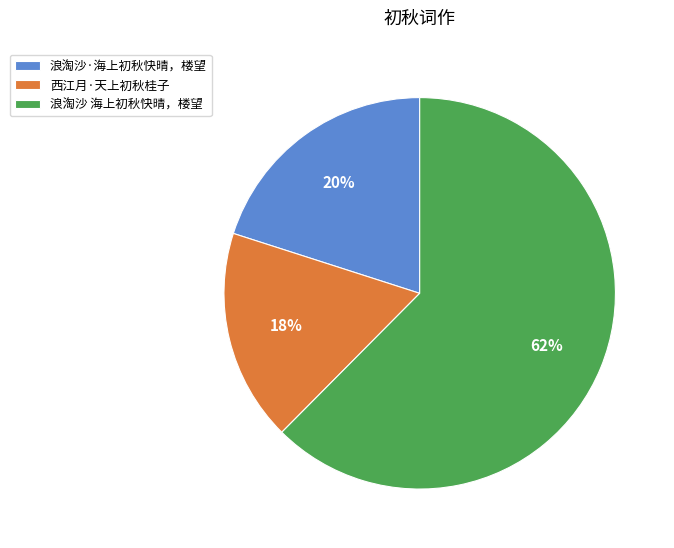

Approximately how many times larger is the value at 西江月·天上初秋桂子 compared to 浪淘沙 海上初秋快晴，楼望?

0.3